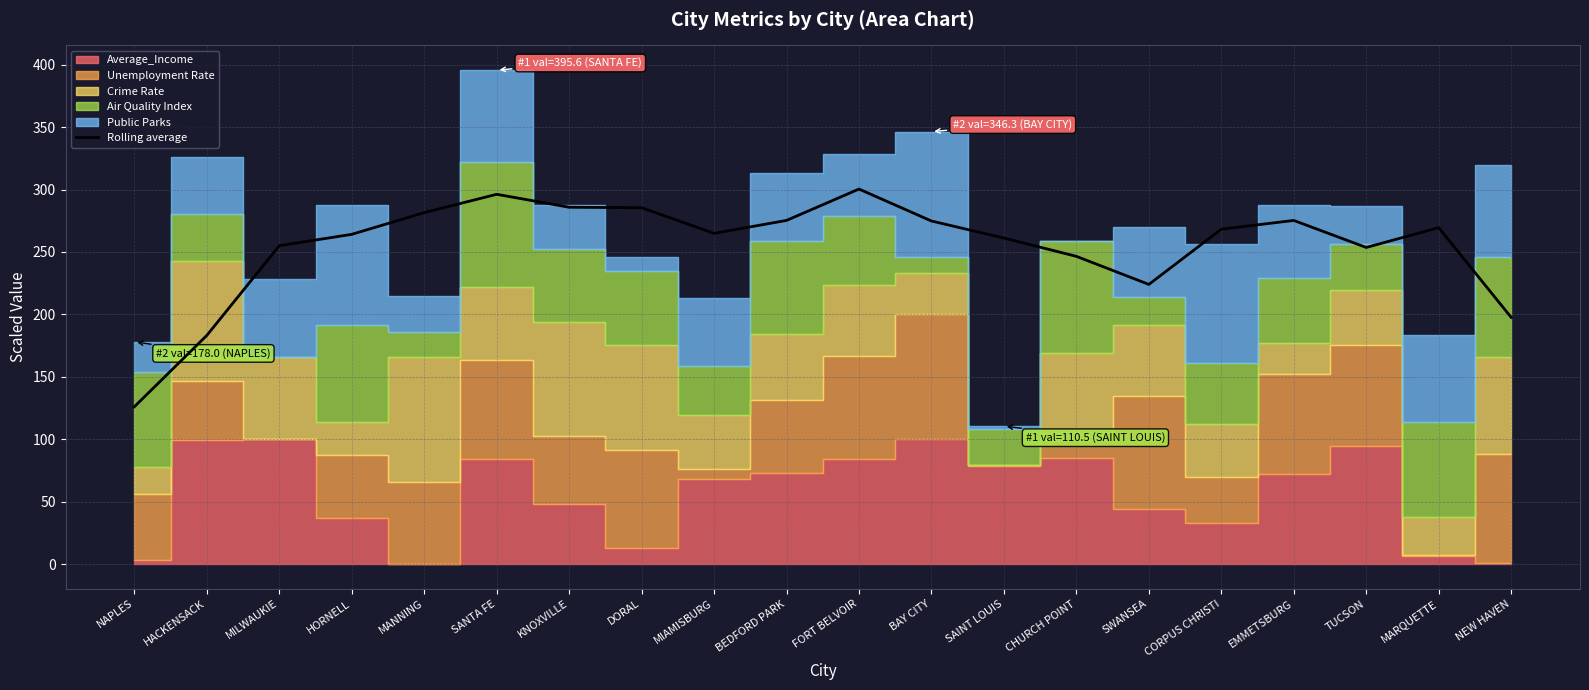

What is the difference between the values at MILWAUKIE and BAY CITY?

19.8